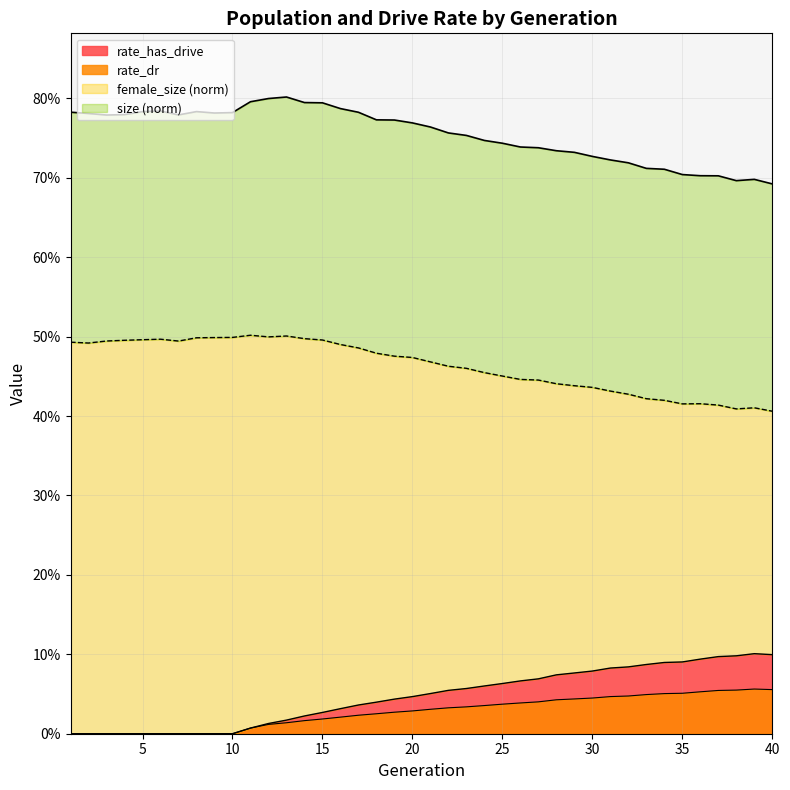

Is it true that female_size equals 0.5 at 5?

True